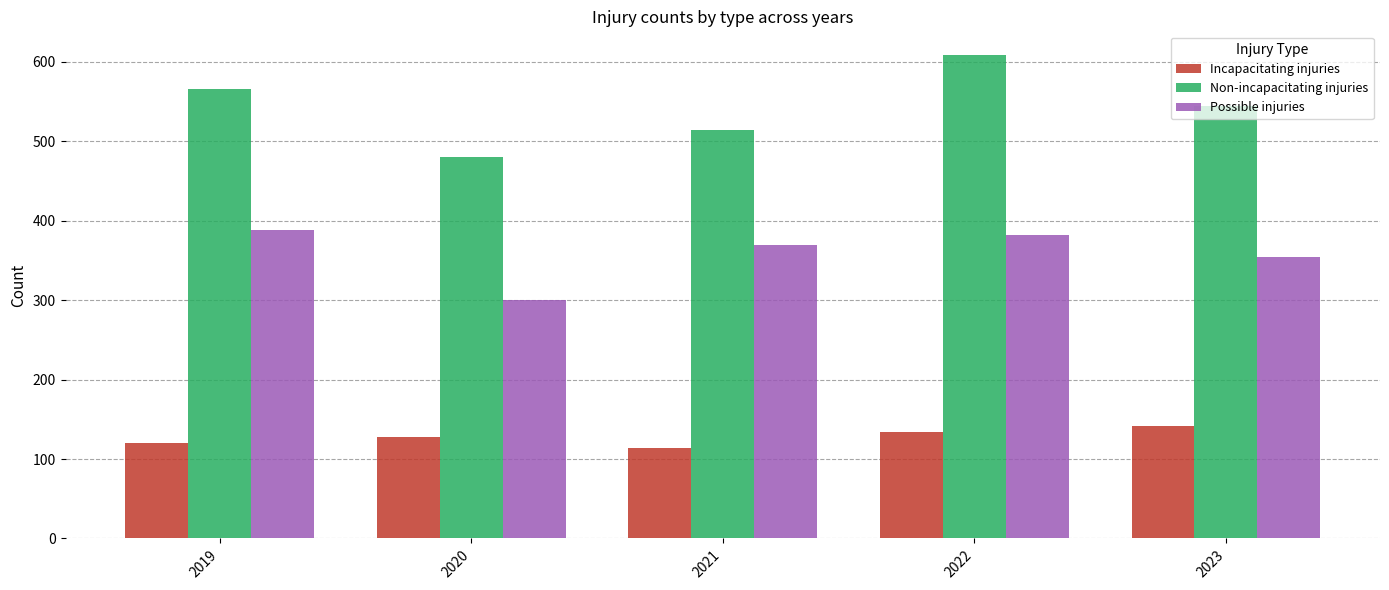

Reading left to right, list all the values displayed in this chart.

Incapacitating injuries: 120	128	114	134	142
Non-incapacitating injuries: 566	480	514	608	544
Possible injuries: 388	300	370	382	354